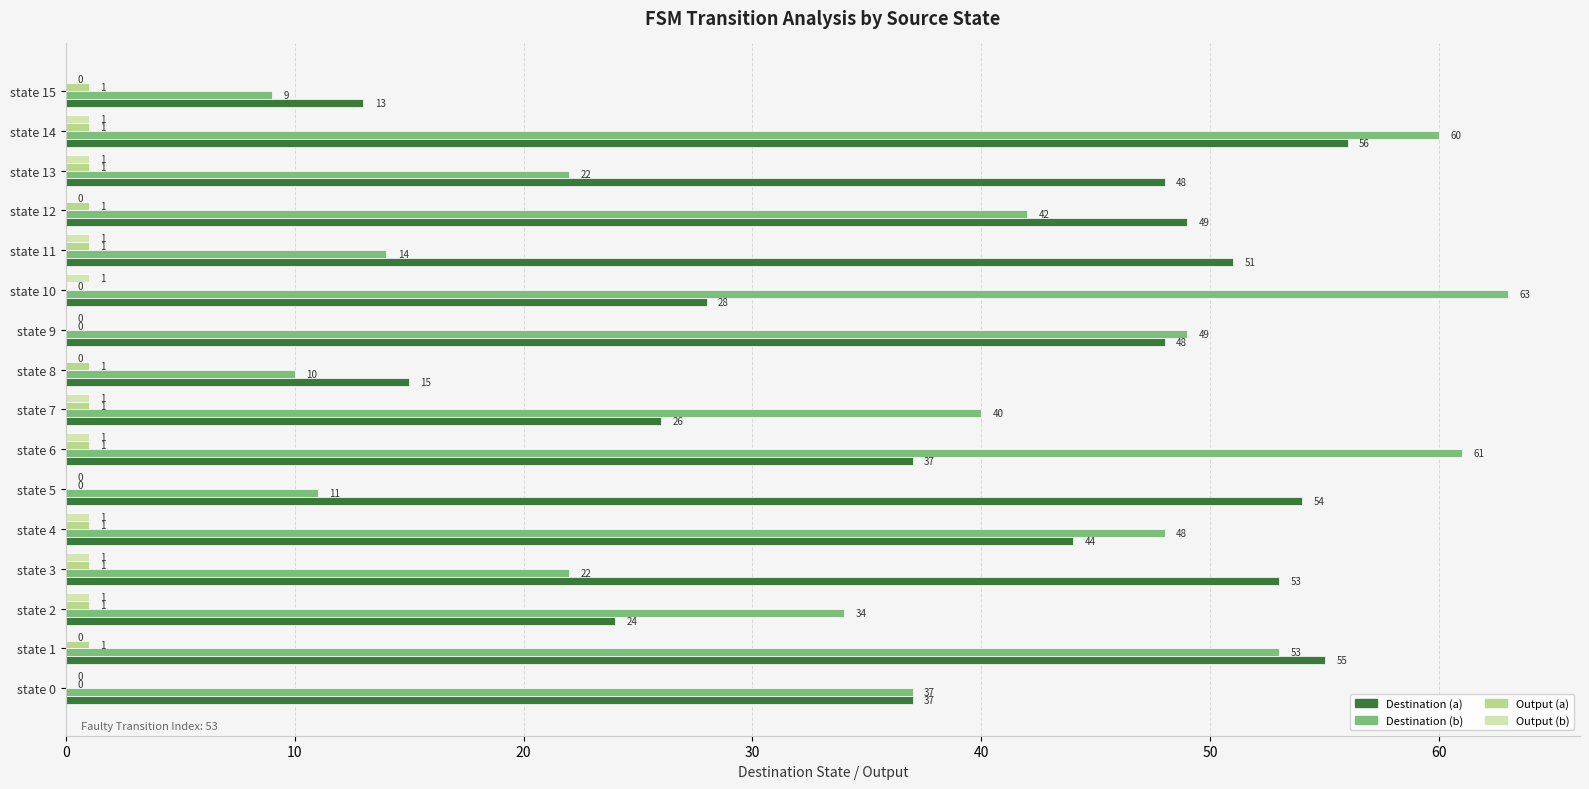

What is the sum of all Destination (a) values?

638